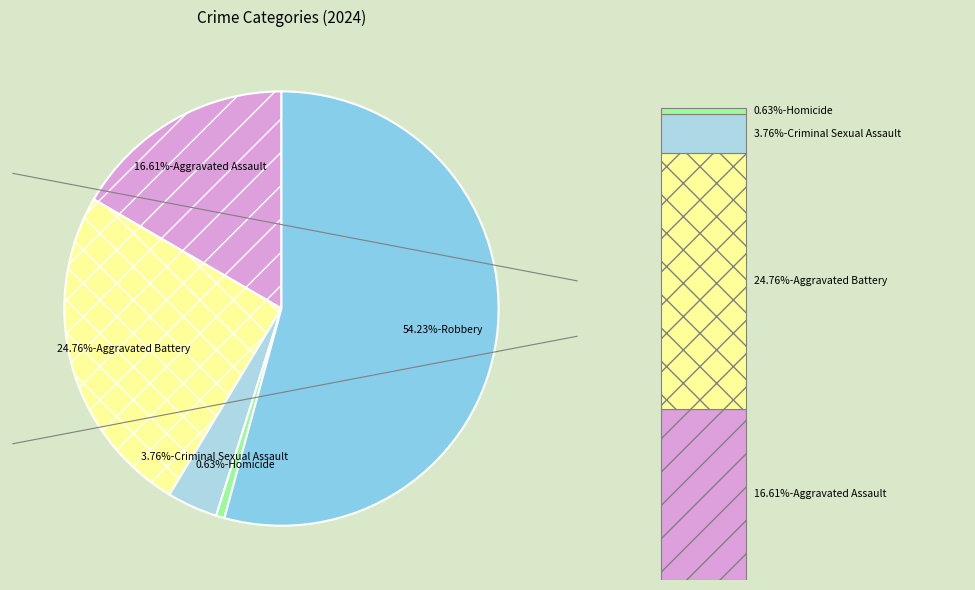

Is there any slice that represents more than half of the pie?

Yes